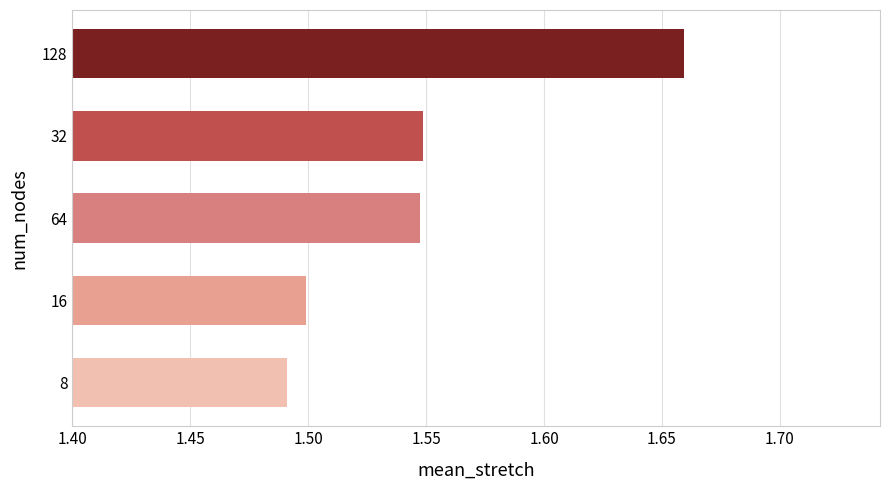

What is the sum of all values?

7.7